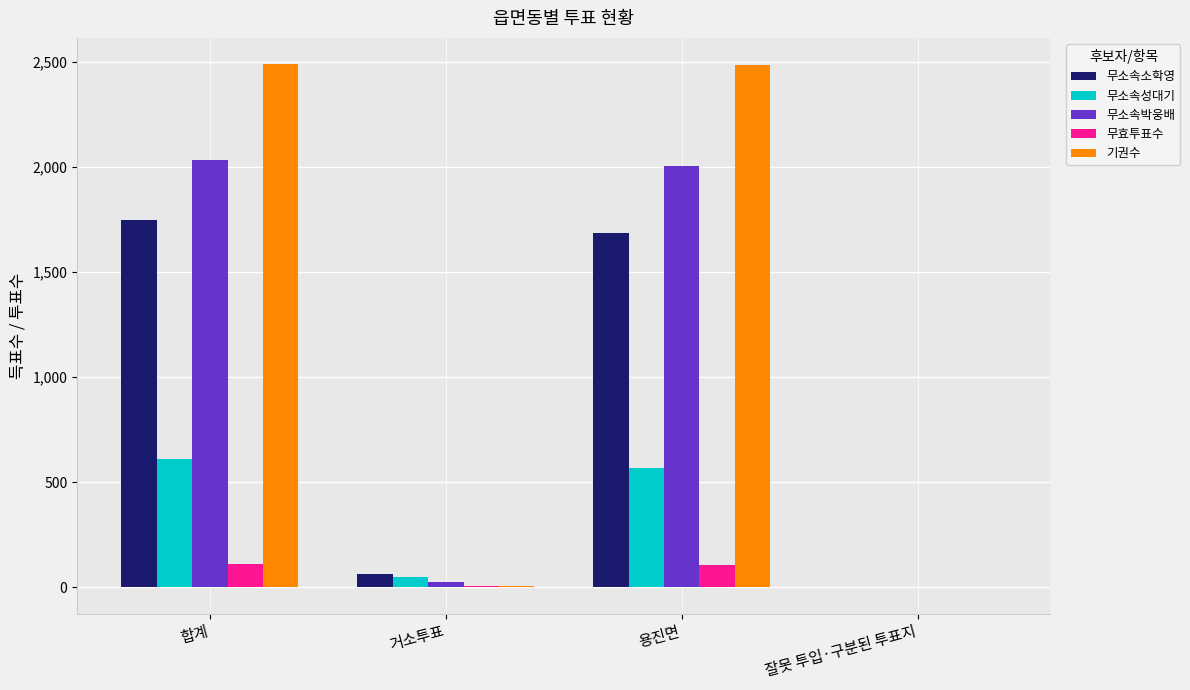

What is the maximum value for 기권수?

2490